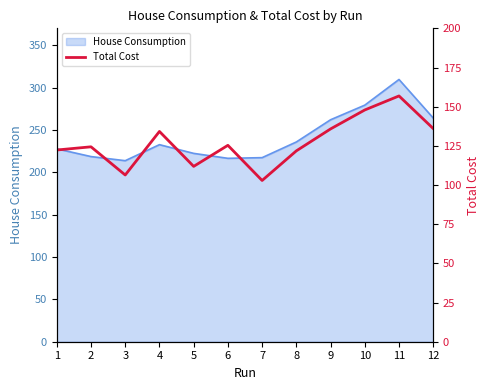

The chart shows a value of 196.4 at 2. True or false?

False